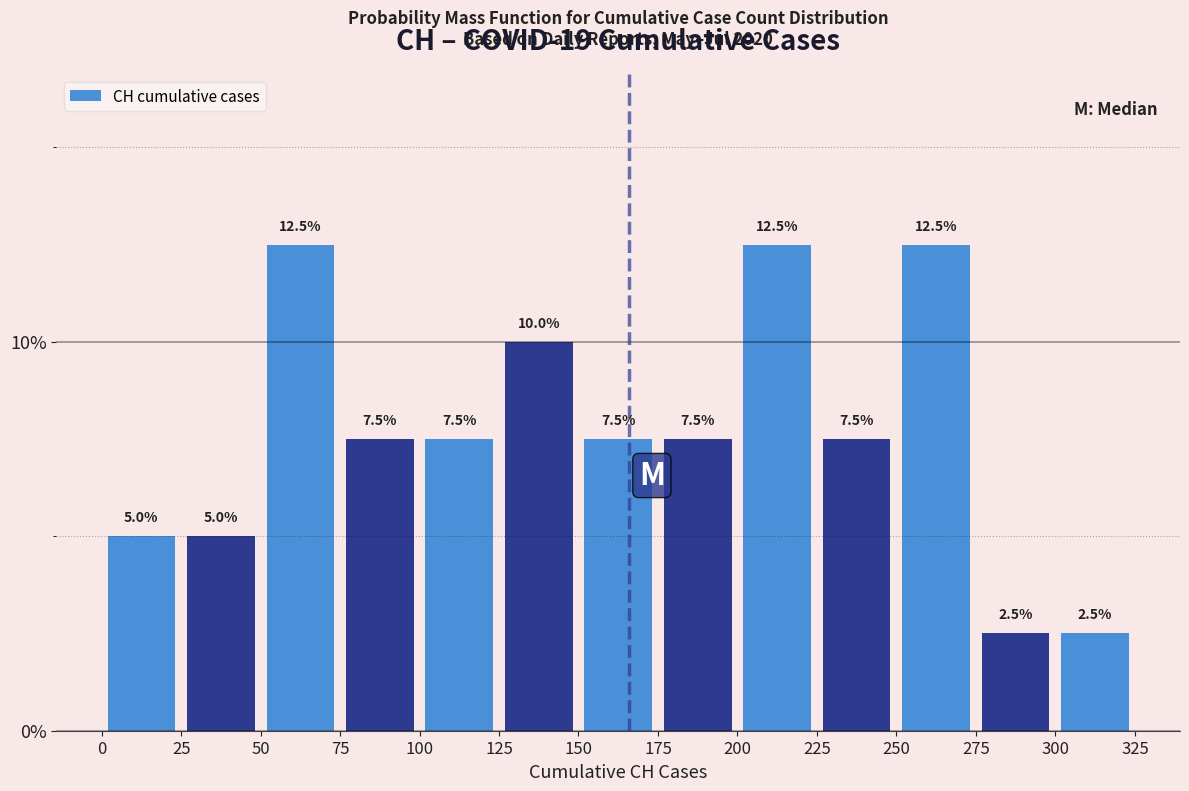

Reading left to right, list every bar in this chart as the range it spans on the x-axis followed by its height.

0 to 25: 5.0
25 to 50: 5.0
50 to 75: 12.5
75 to 100: 7.5
100 to 125: 7.5
125 to 150: 10.0
150 to 175: 7.5
175 to 200: 7.5
200 to 225: 12.5
225 to 250: 7.5
250 to 275: 12.5
275 to 300: 2.5
300 to 325: 2.5